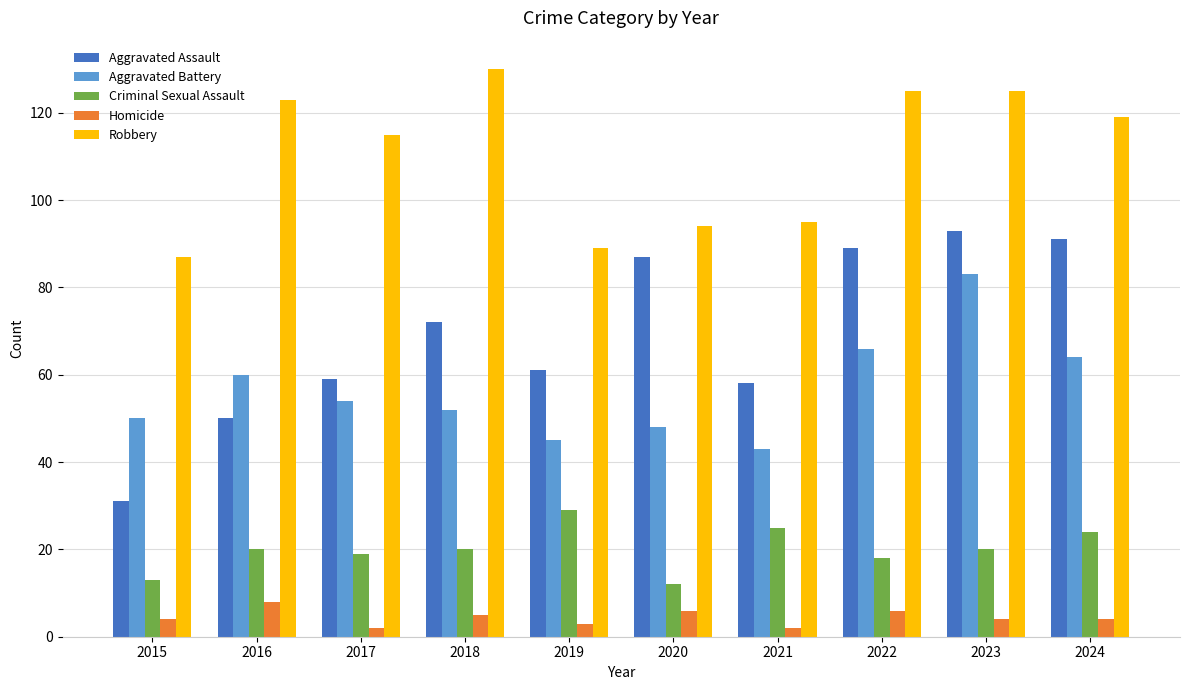

Reading right to left, extract all data points from this chart.

Aggravated Assault: 91	93	89	58	87	61	72	59	50	31
Aggravated Battery: 64	83	66	43	48	45	52	54	60	50
Criminal Sexual Assault: 24	20	18	25	12	29	20	19	20	13
Homicide: 4	4	6	2	6	3	5	2	8	4
Robbery: 119	125	125	95	94	89	130	115	123	87